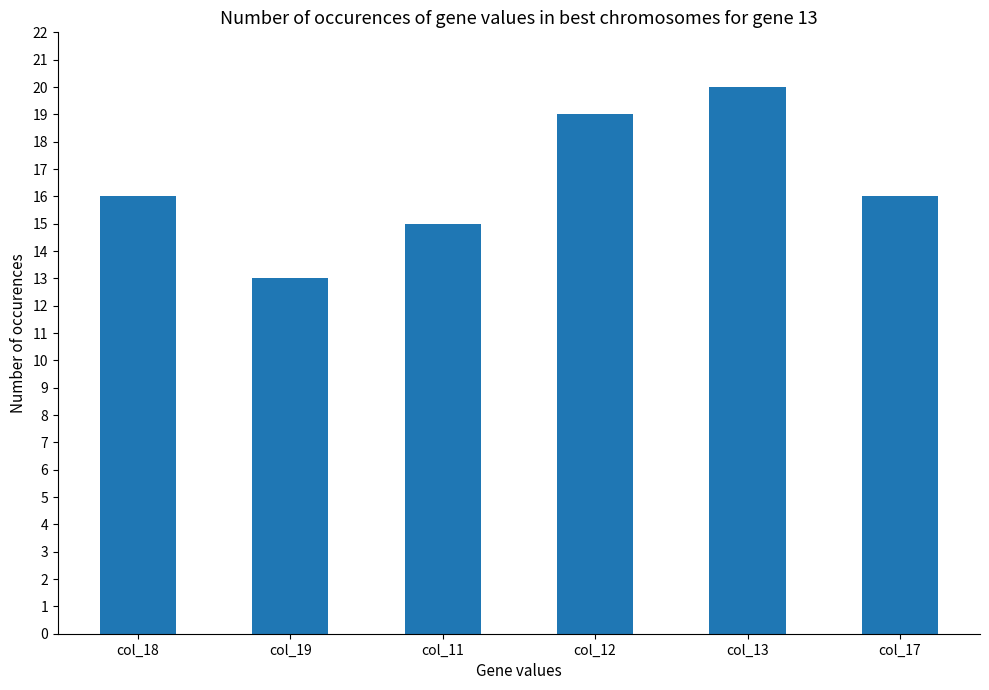

Are the bars horizontal?

No